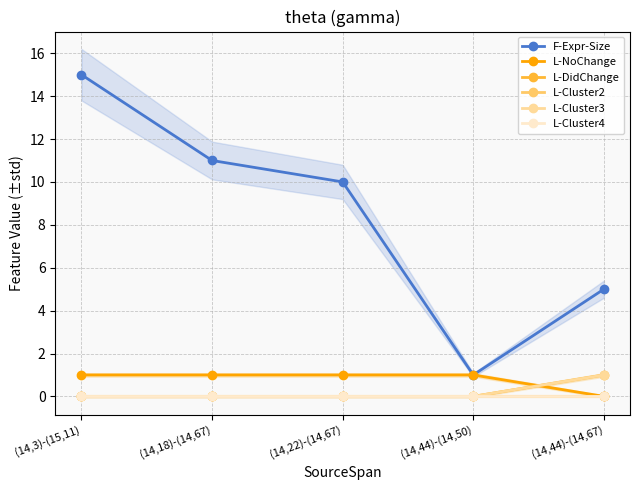

Which has a higher value, (14,44)-(14,50) or (14,44)-(14,67)?

(14,44)-(14,67)